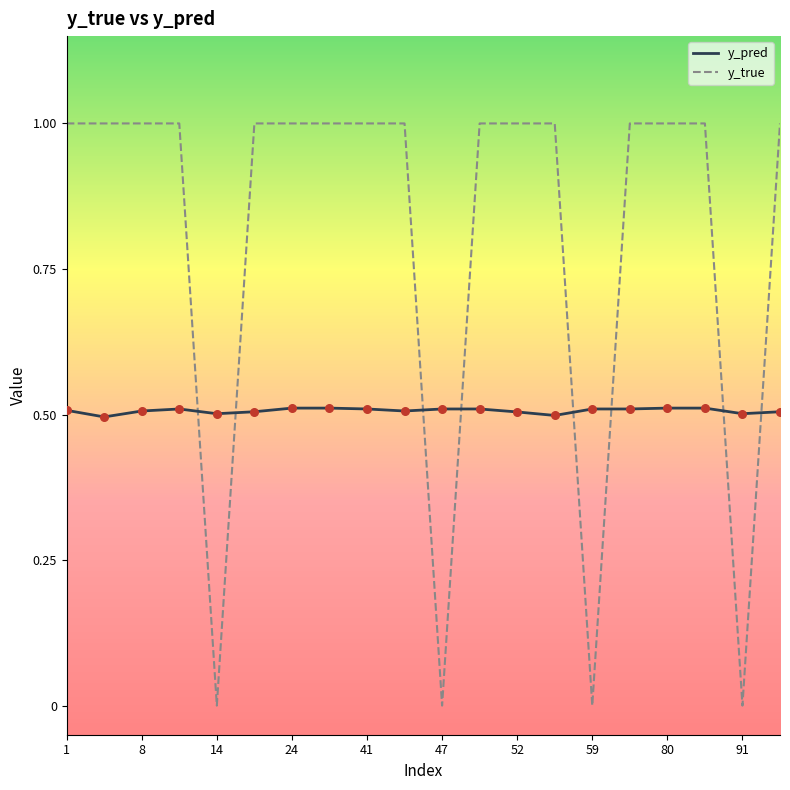

Which series has the widest spread of values?

y_true